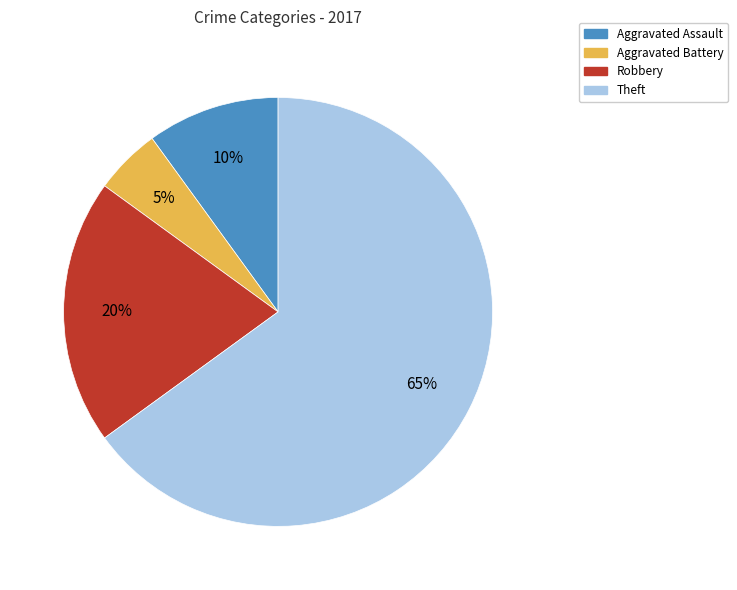

Is it true that Aggravated Battery is 1% of the pie?

False